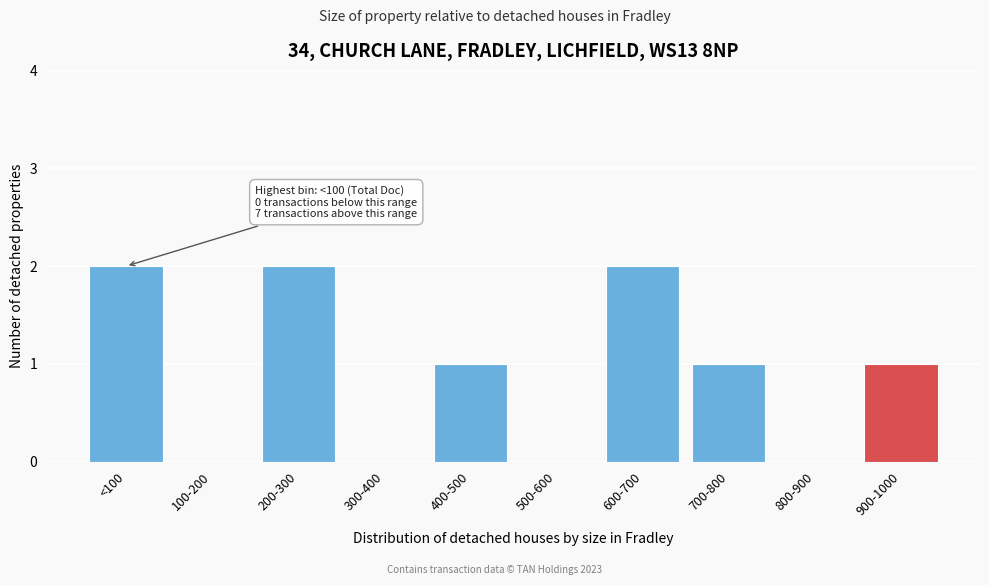

Reading right to left, list all the values displayed in this chart.

900-1000=1	800-900=0	700-800=1	600-700=2	500-600=0	400-500=1	300-400=0	200-300=2	100-200=0	<100=2